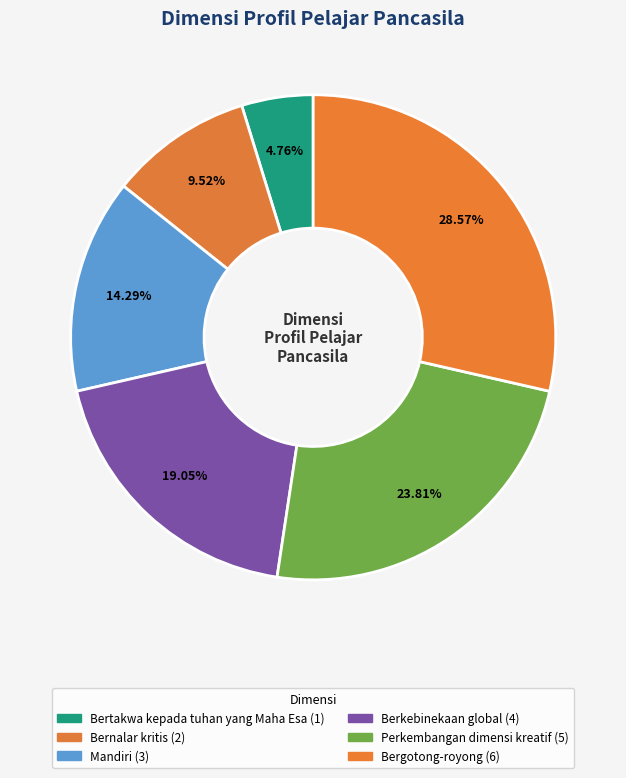

Rank the categories by value from highest to lowest.

Bergotong-royong, Perkembangan dimensi kreatif, Berkebinekaan global, Mandiri, Bernalar kritis, Bertakwa kepada tuhan yang Maha Esa